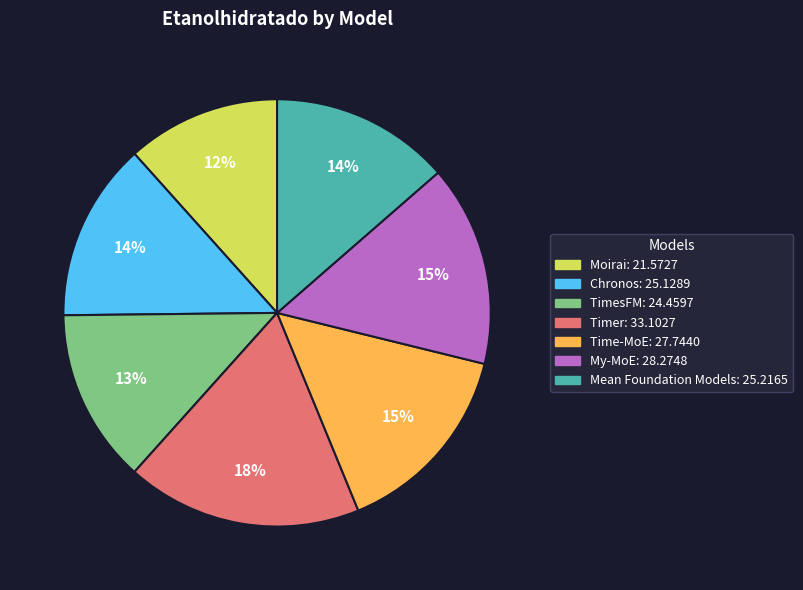

Combined, do Time-MoE and Moirai account for over 50%?

No